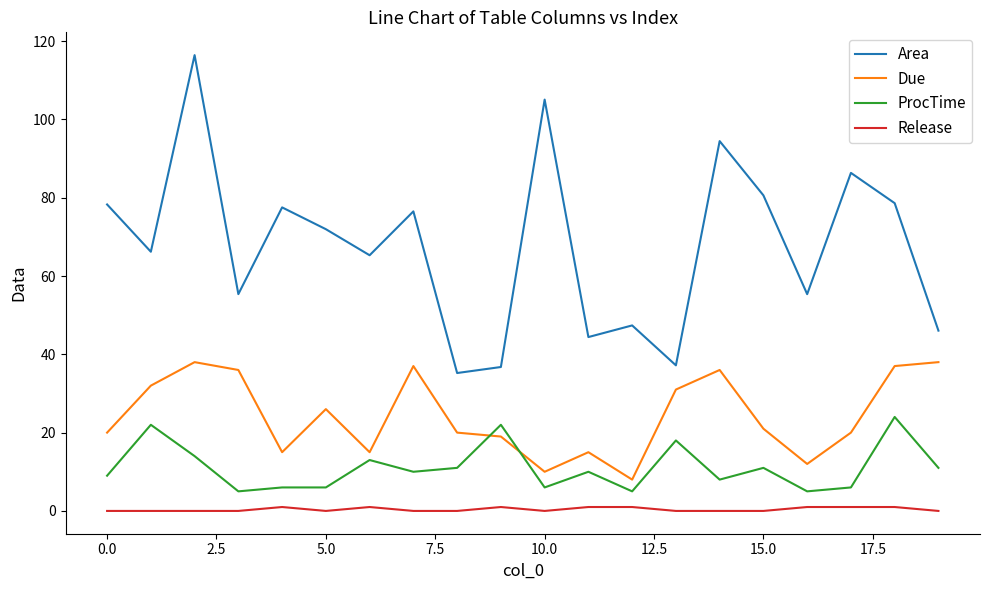

List the series in order of their peak value, lowest first.

Release, ProcTime, Due, Area